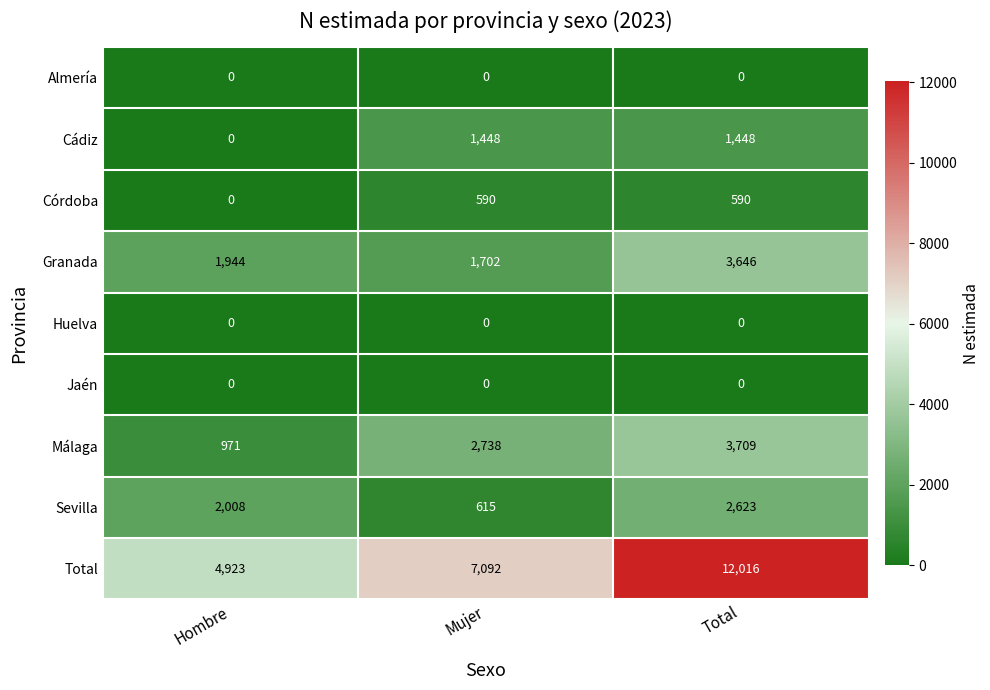

How many data points does each series have?

3